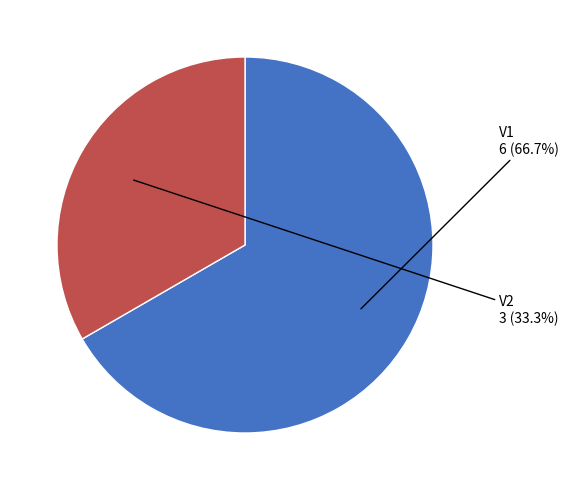

Rank the categories by value from highest to lowest.

V1, V2